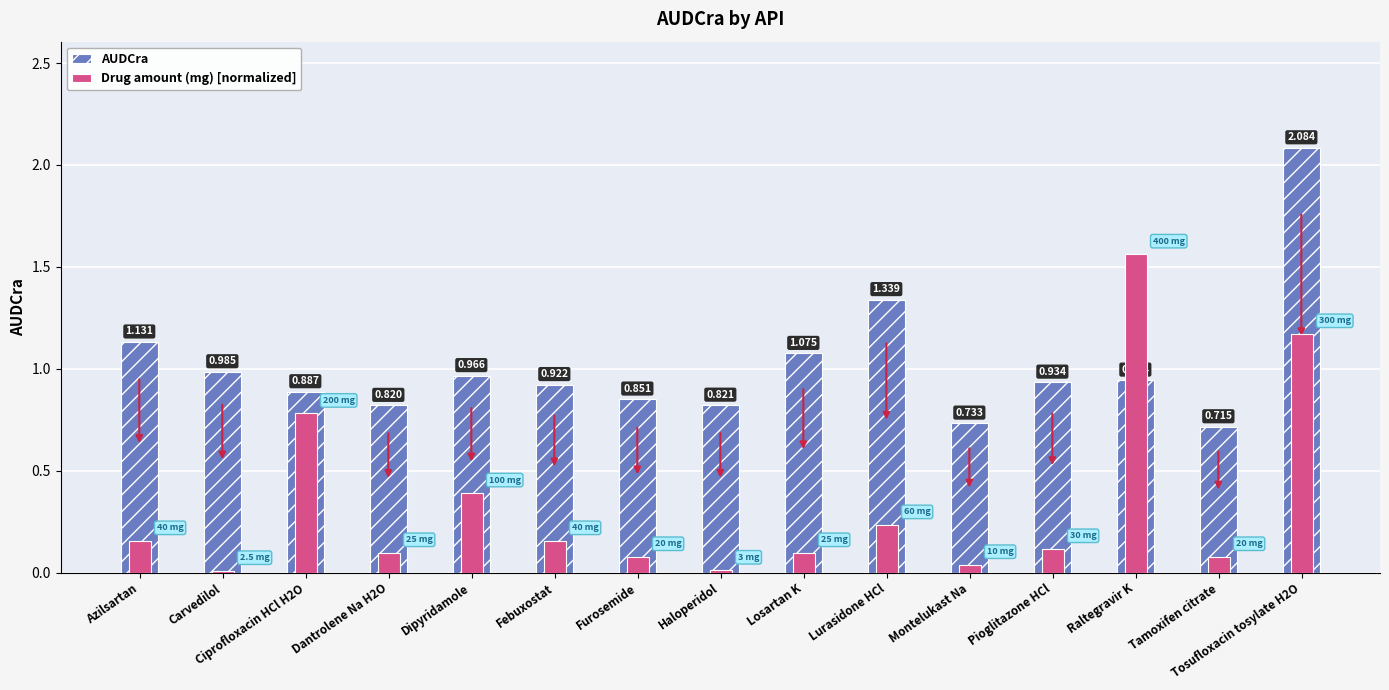

What is the difference between the maximum and minimum values in the AUDCra series?

1.4